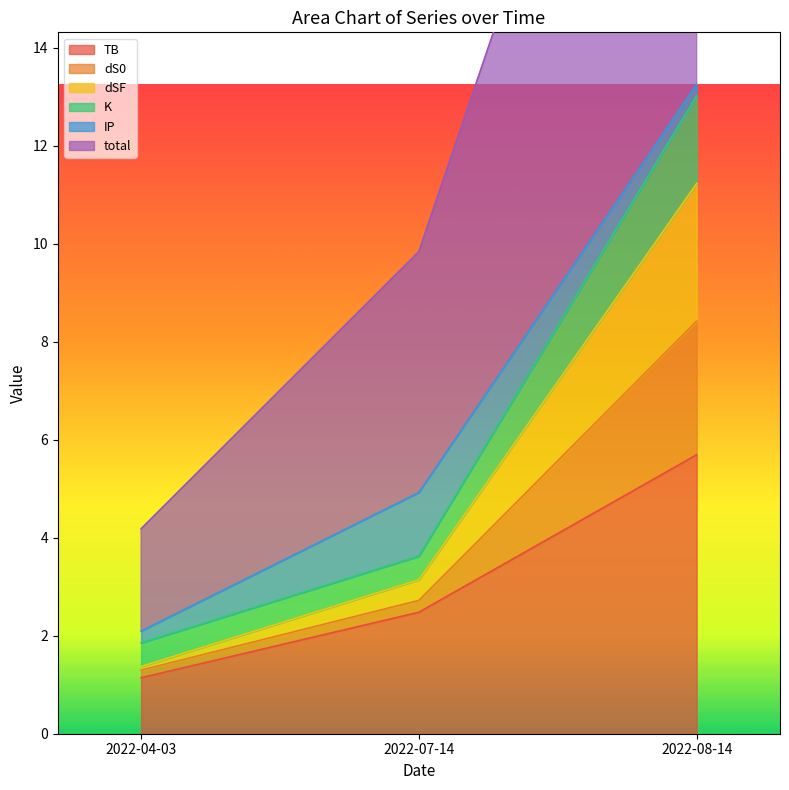

List the labels in order of dS0 value, smallest first.

2022-04-03, 2022-07-14, 2022-08-14